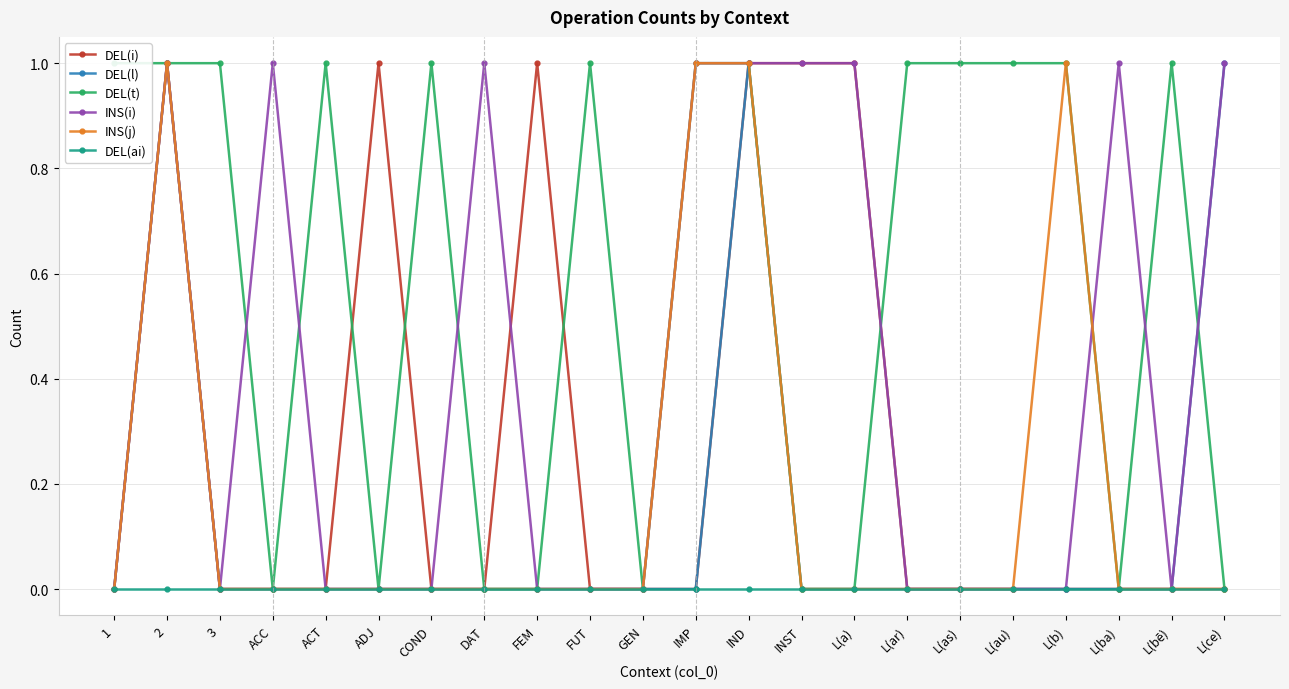

List the labels in order of DEL(i) value, smallest first.

1, 3, ACC, ACT, COND, DAT, FUT, GEN, IMP, L(ar), L(as), L(au), L(b), L(ba), L(bē), L(ce), 2, ADJ, FEM, IND, INST, L(a)